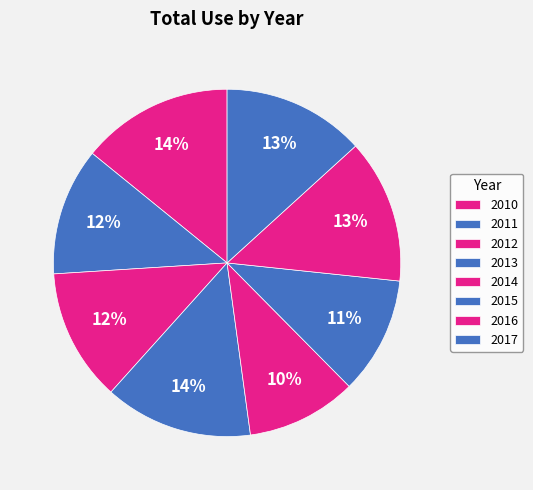

Count the number of slices in the pie.

8